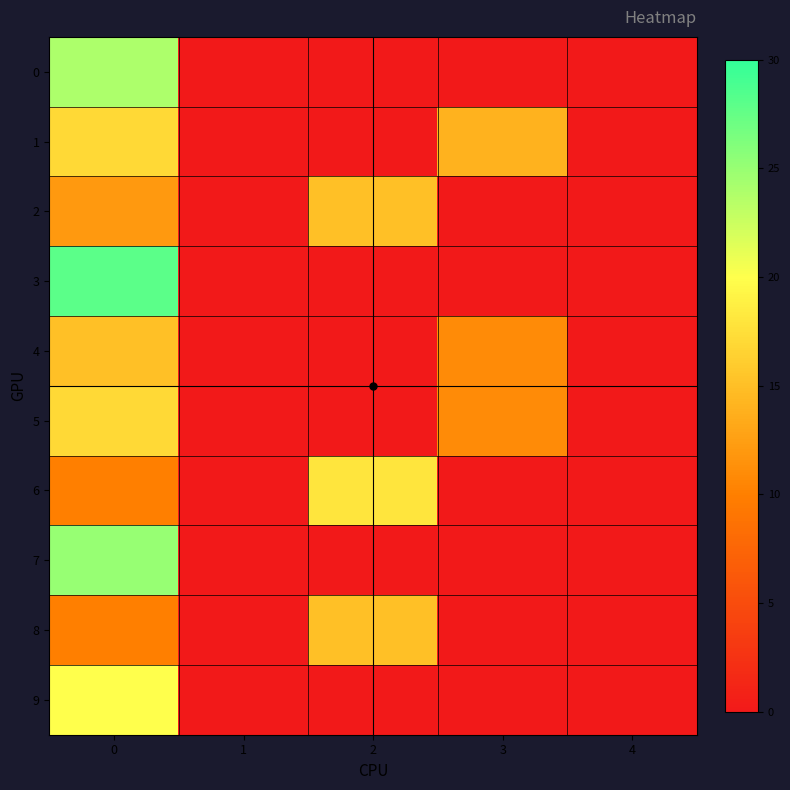

Between 2 and 3, which series saw the biggest shift?

6